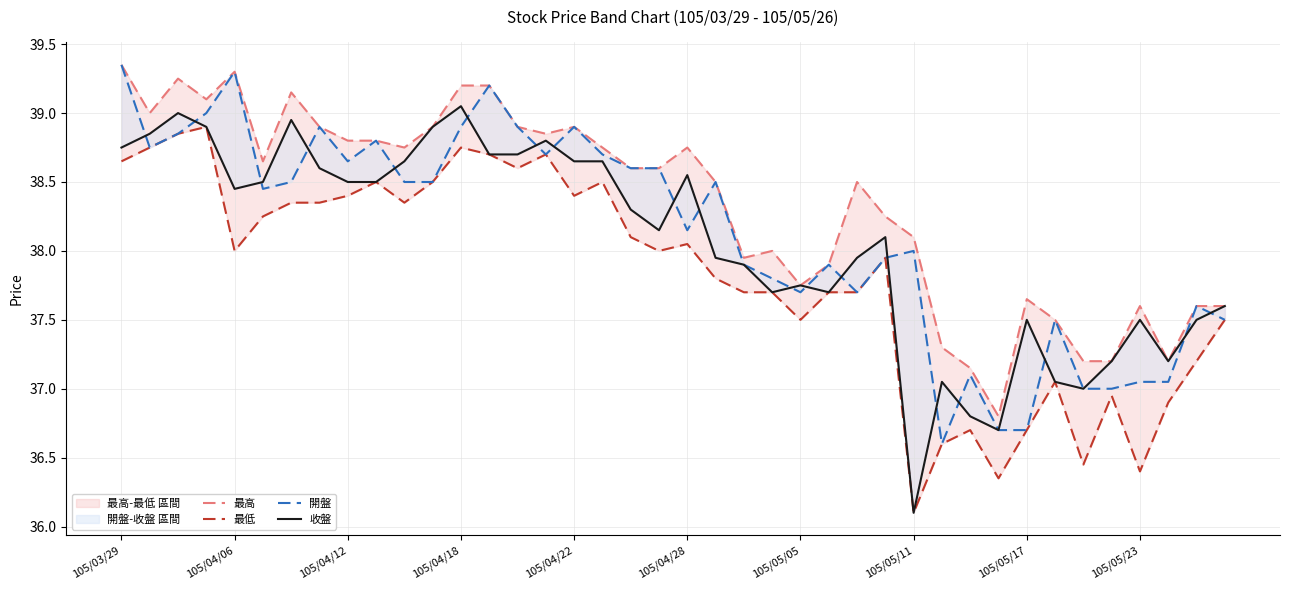

What are all the series names shown in the legend?

最高, 最低, 開盤, 收盤